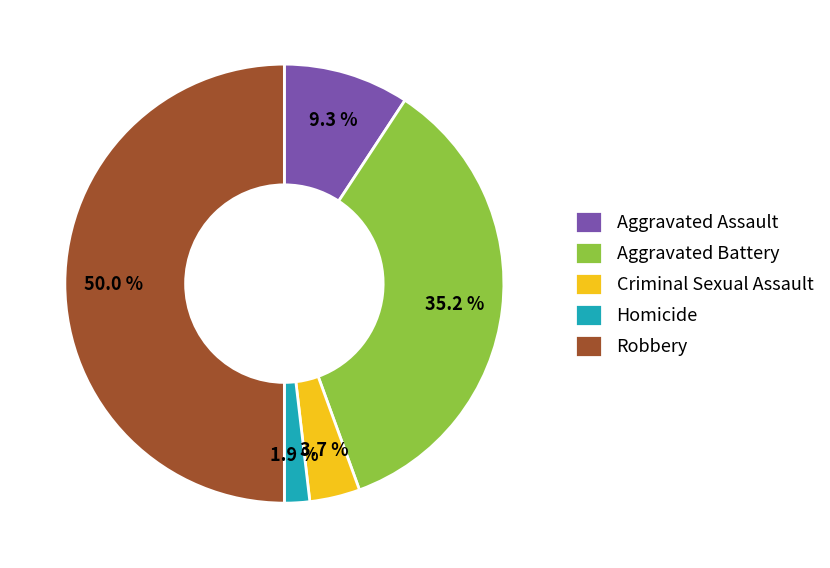

The Criminal Sexual Assault slice represents 4% of the pie. True or false?

True